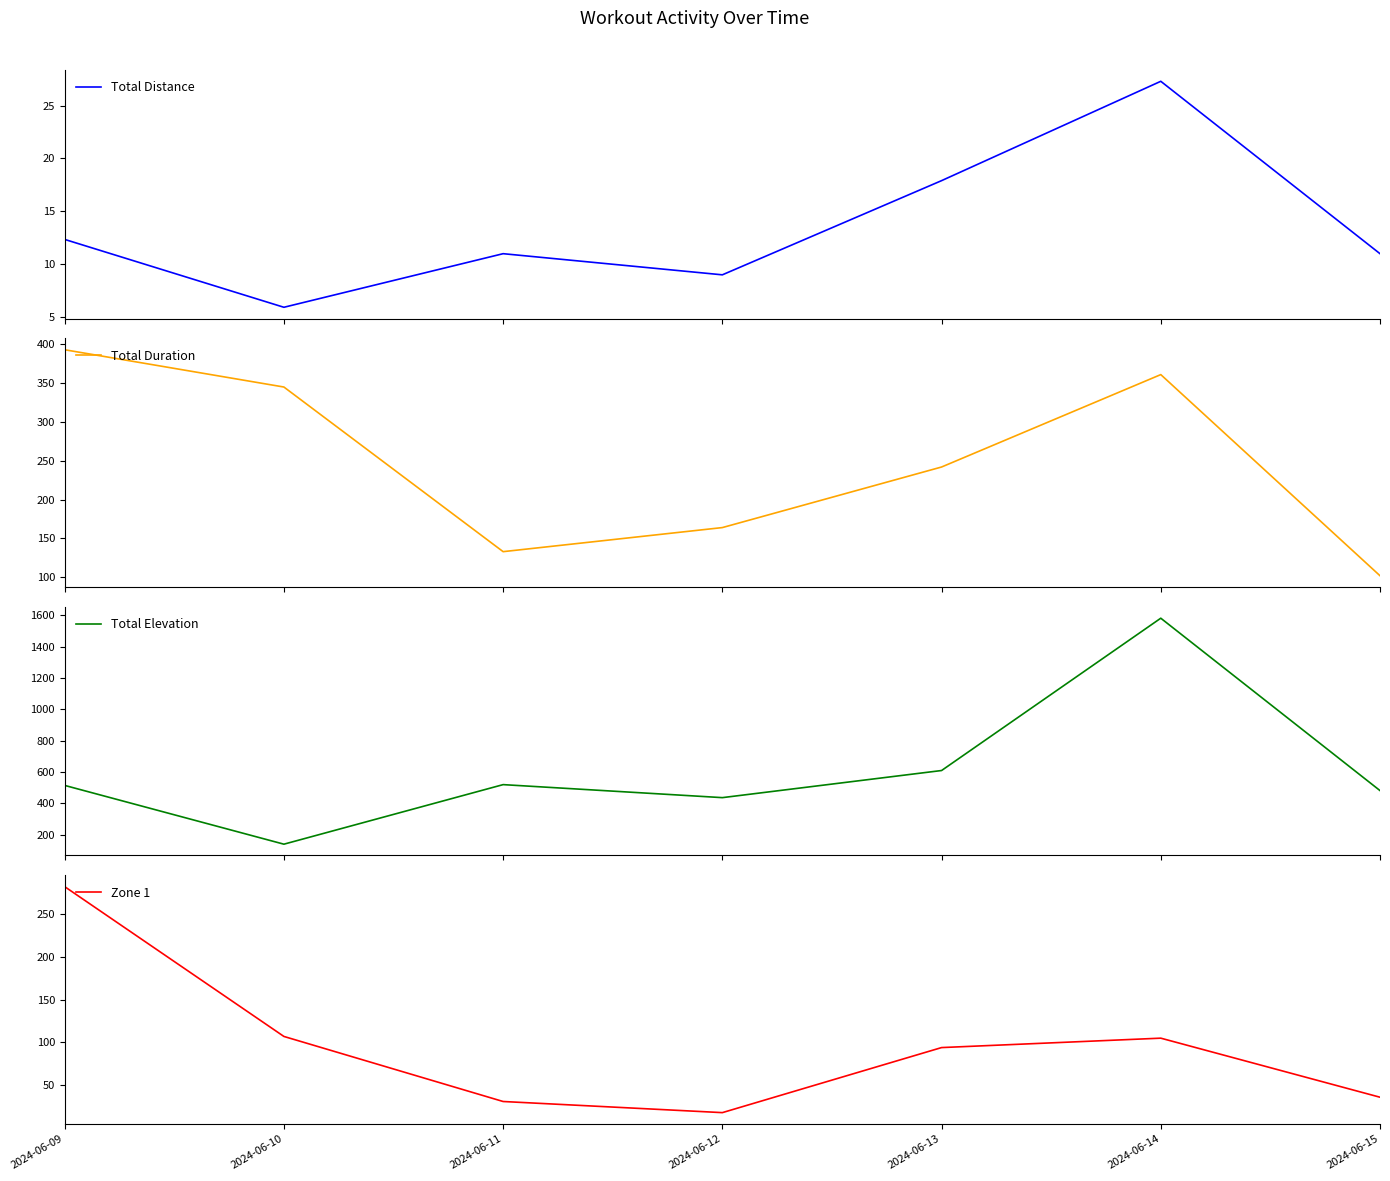

At which label does Total Distance reach its peak?

2024-06-14